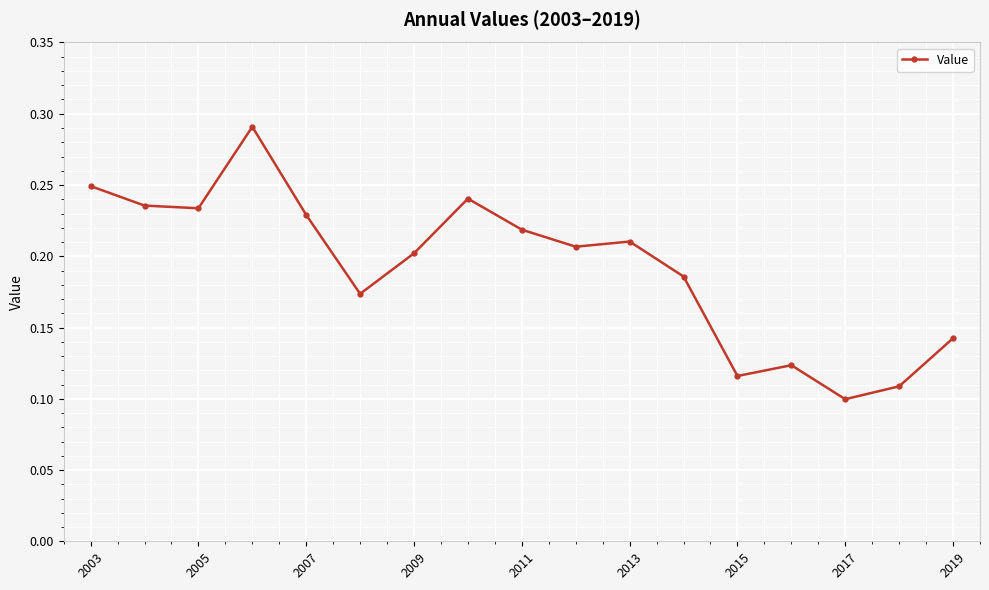

Count the values in the range 0 to 1.

17